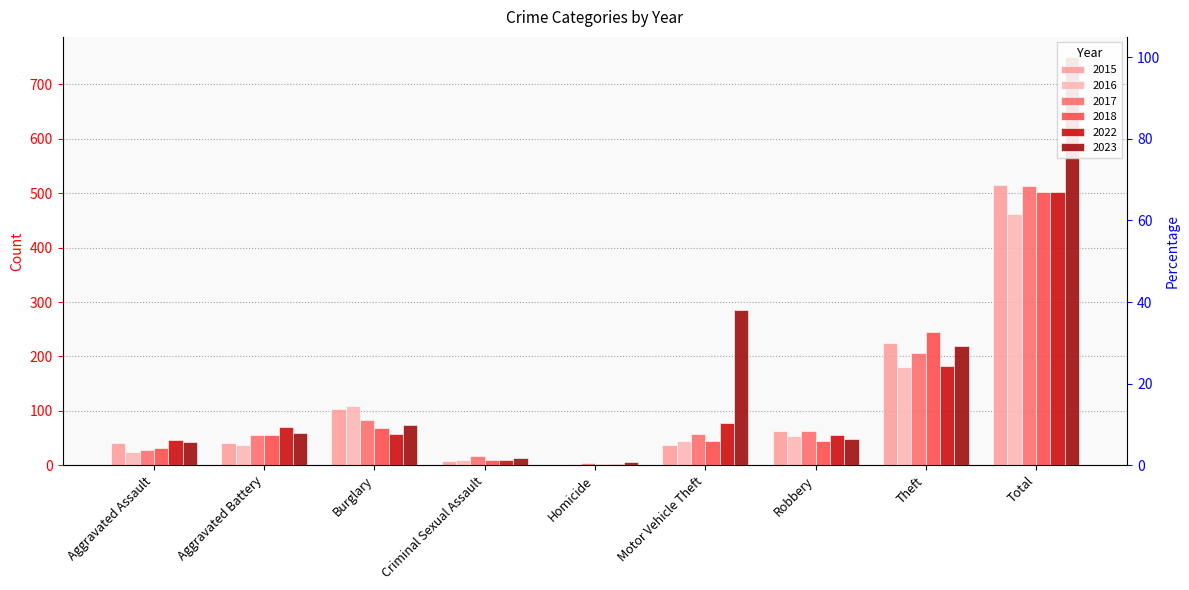

How many data points in 2015 are less than 40?

3